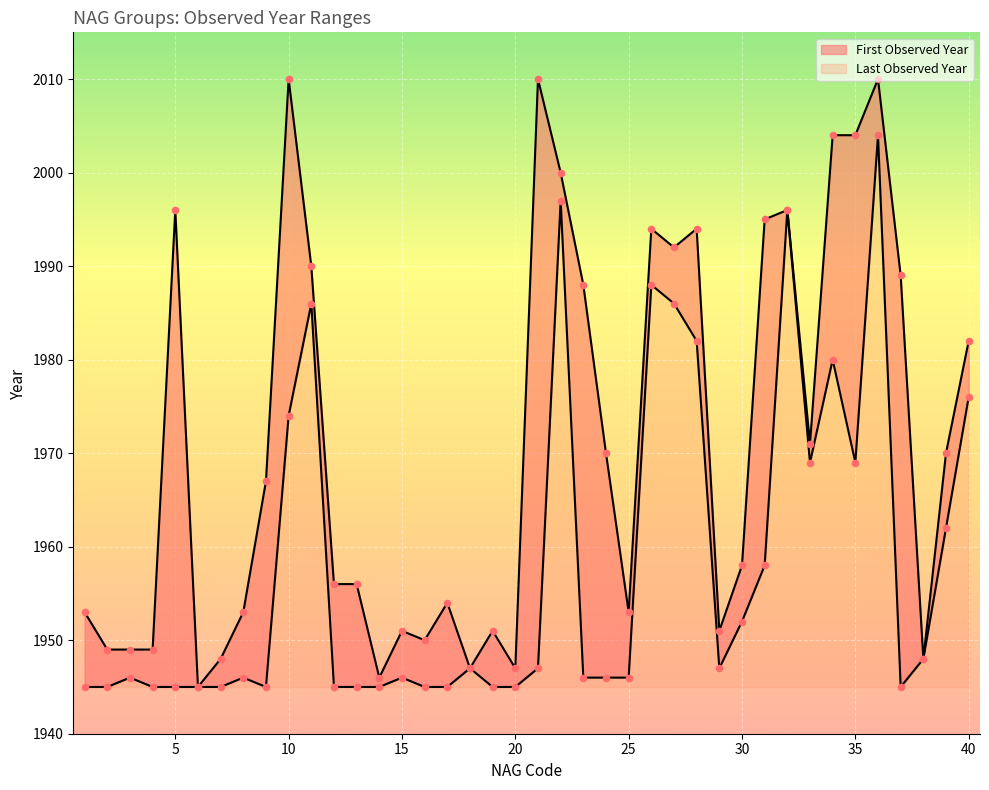

What is the total value across all series at 19?

3896